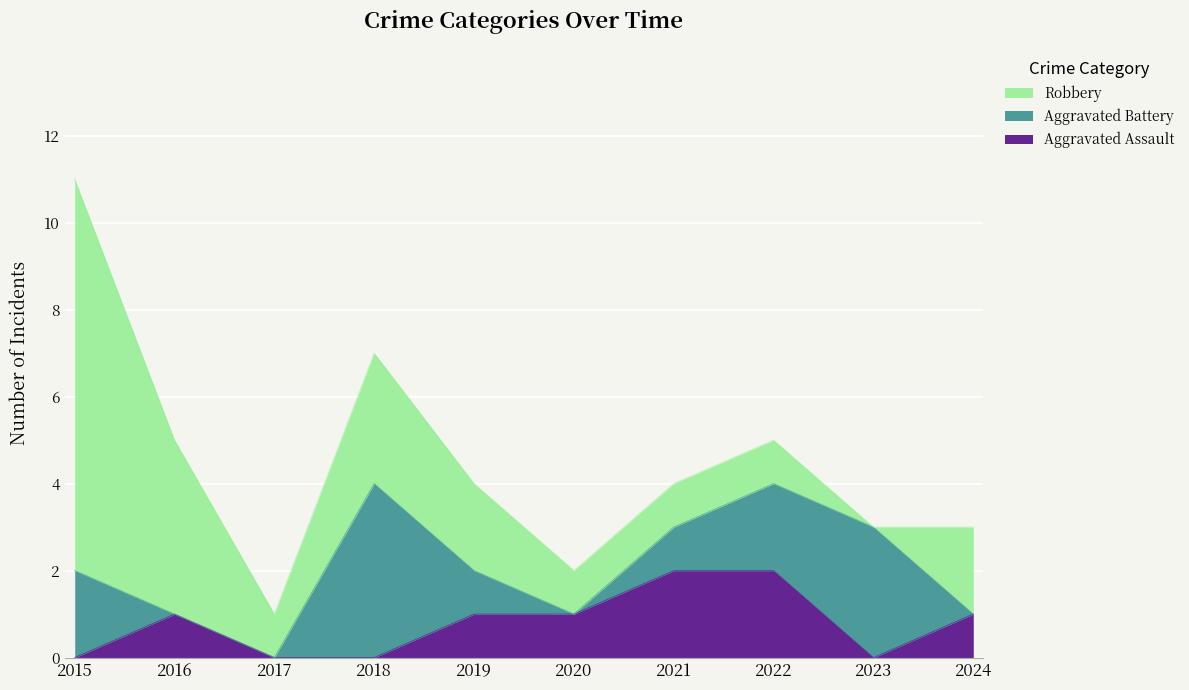

Reading right to left, transcribe all the data shown in this chart.

Aggravated Assault: 1	0	2	2	1	1	0	0	1	0
Aggravated Battery: 0	3	2	1	0	1	4	0	0	2
Robbery: 2	0	1	1	1	2	3	1	4	9